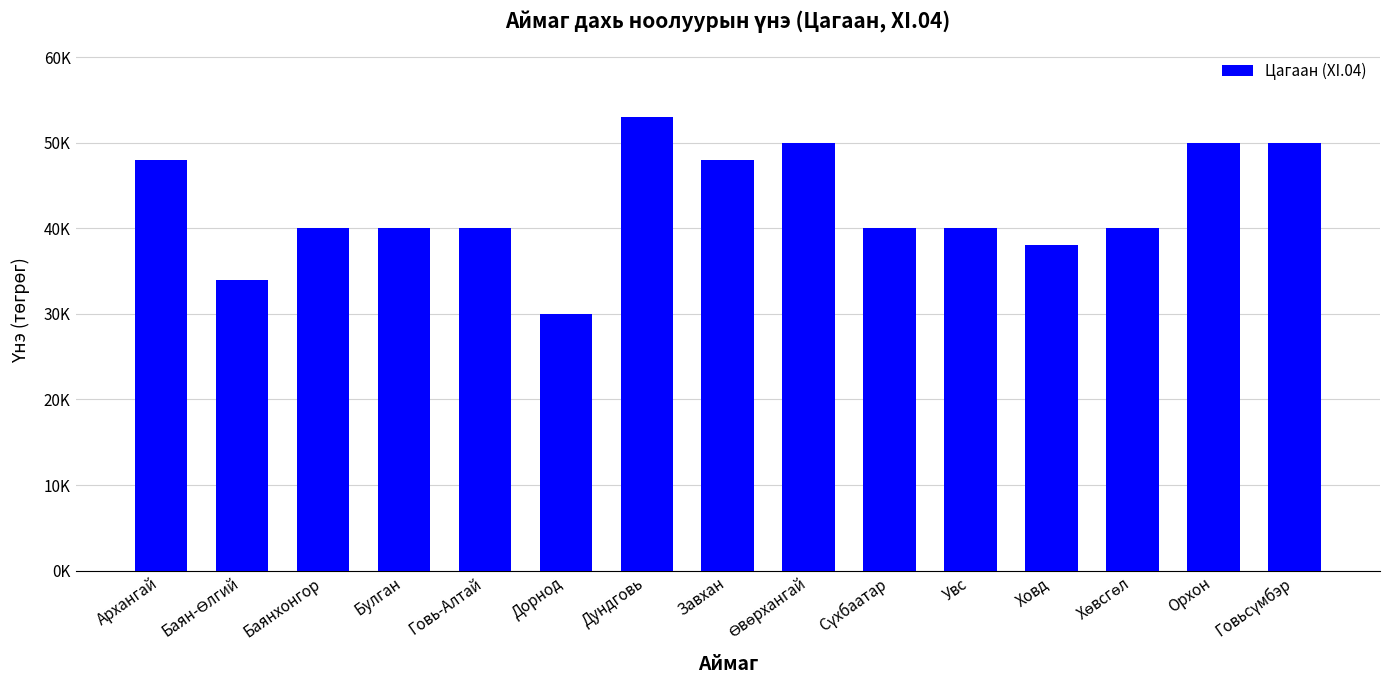

What is the greatest value displayed?

53000